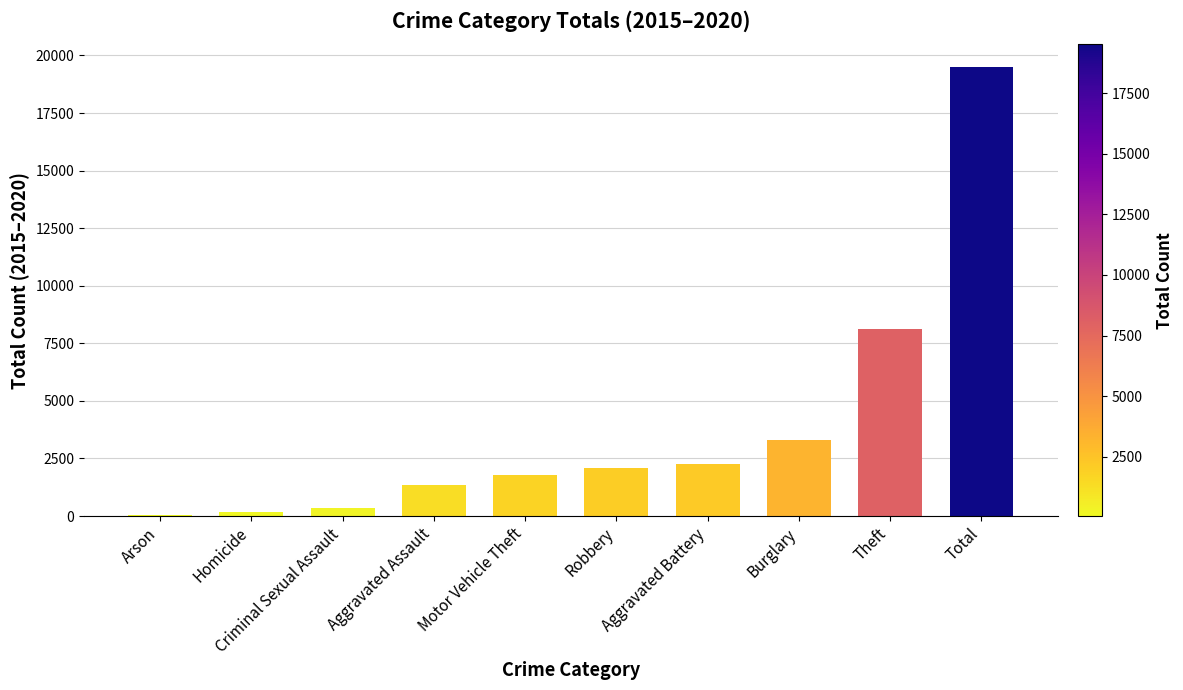

At which label is the value closest to 9790?

Theft